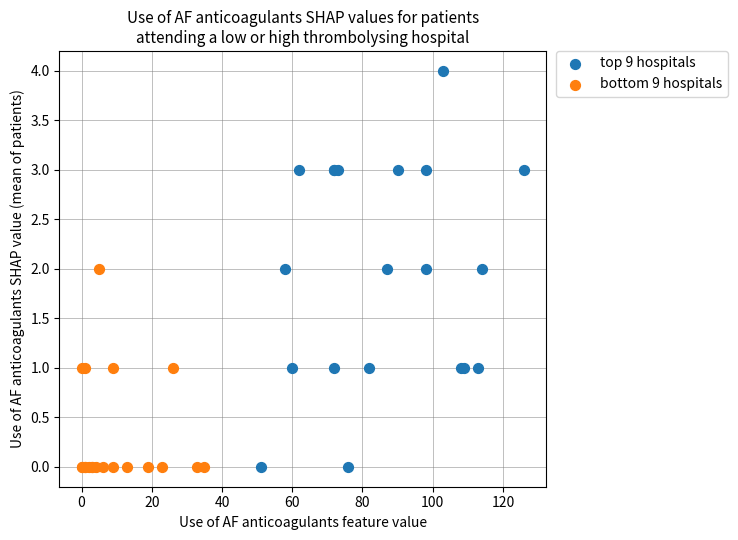

Which series has the widest spread of Y values?

top 9 hospitals